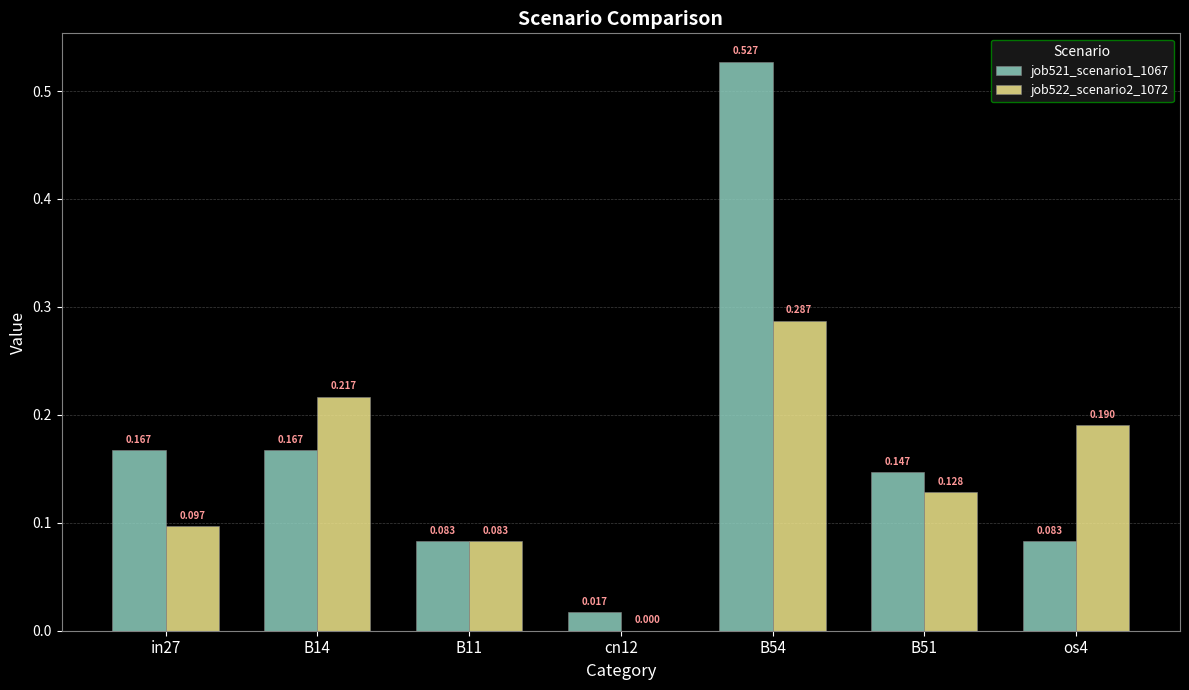

What is the difference between the second highest and minimum values in the job522_scenario2_1072 series?

0.2